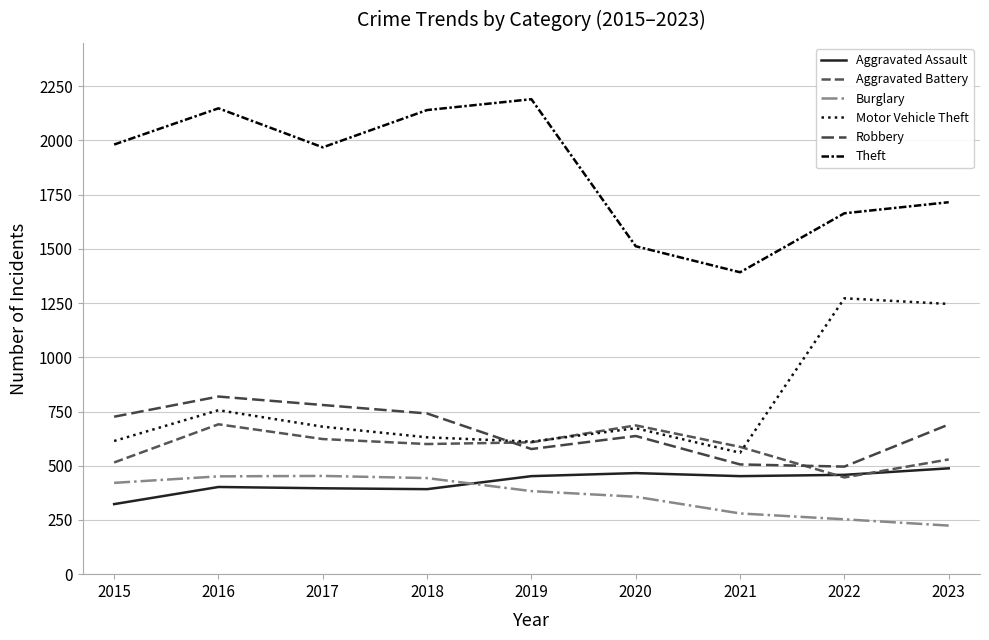

True or false: Aggravated Assault and Robbery intersect in this chart.

False